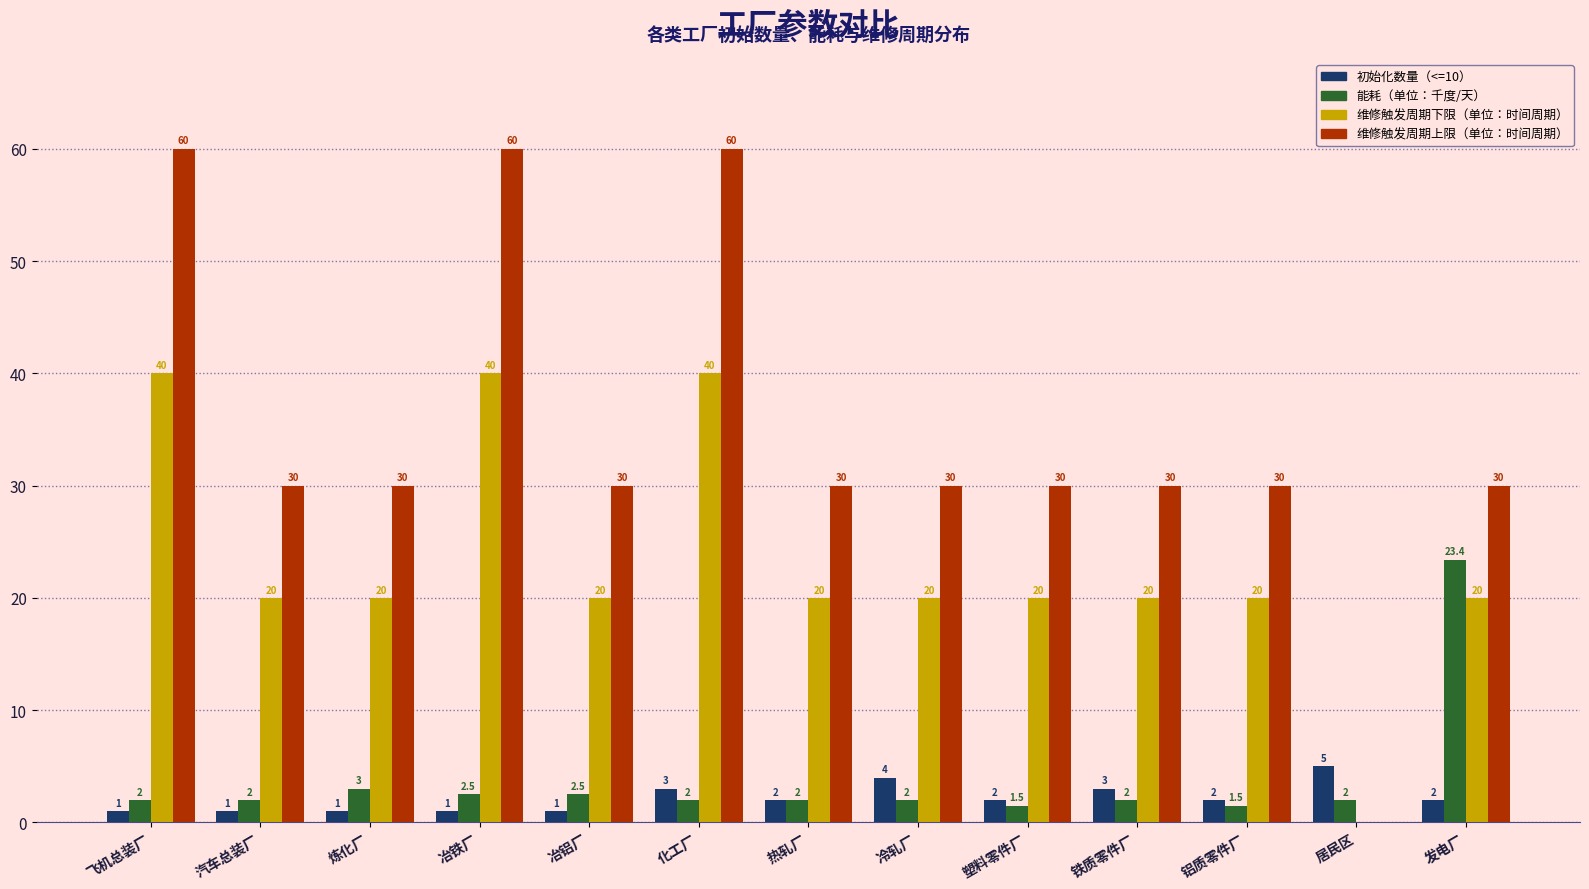

At which category is the sum across all series the highest?

化工厂